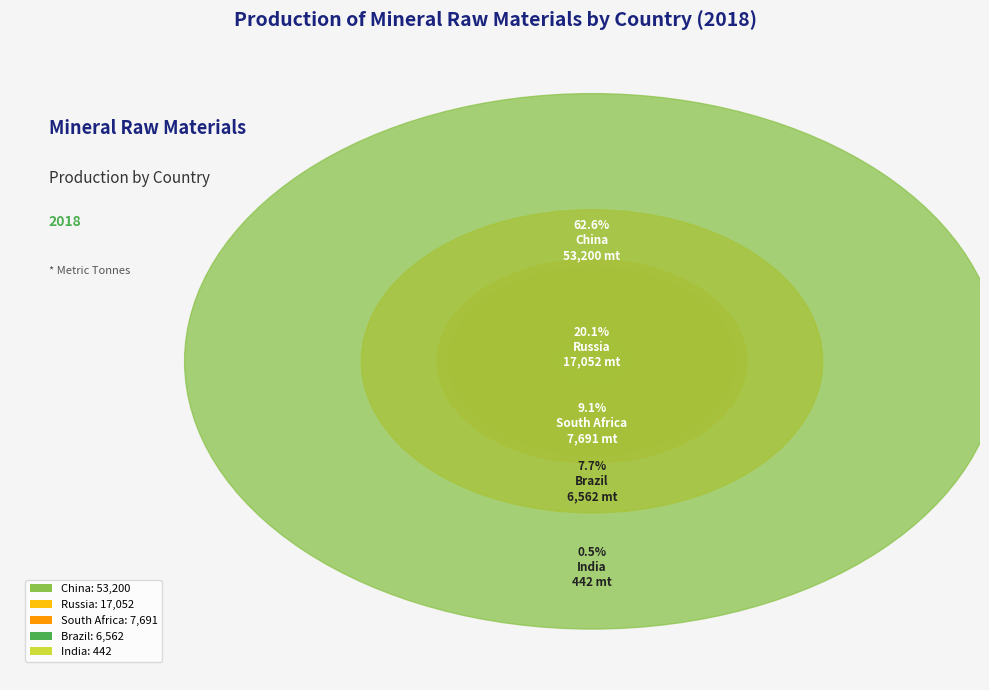

Which has a higher value, India or China?

China